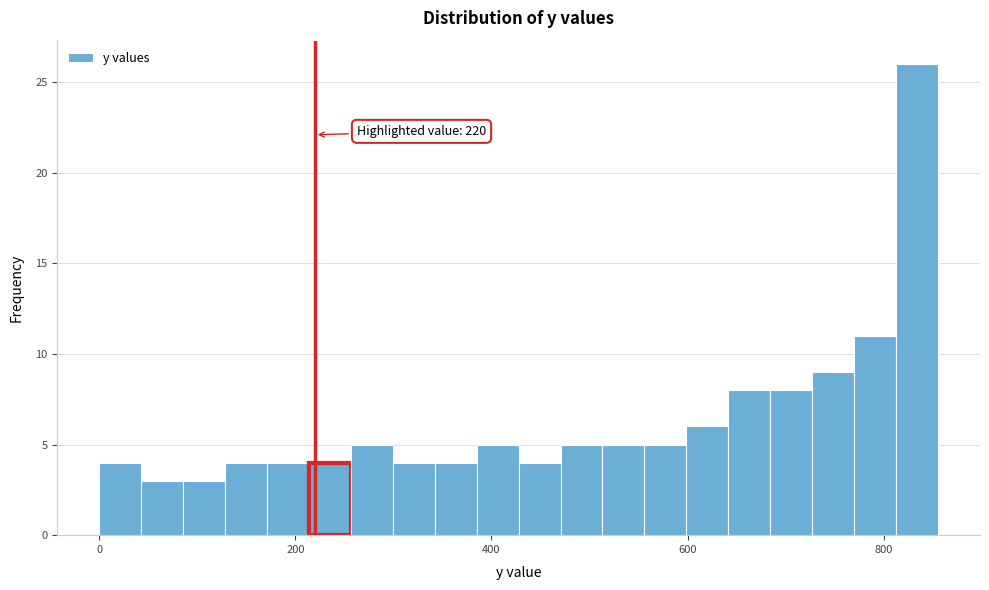

Read against the x-axis, roughly where is the centre of the tallest bar?

840